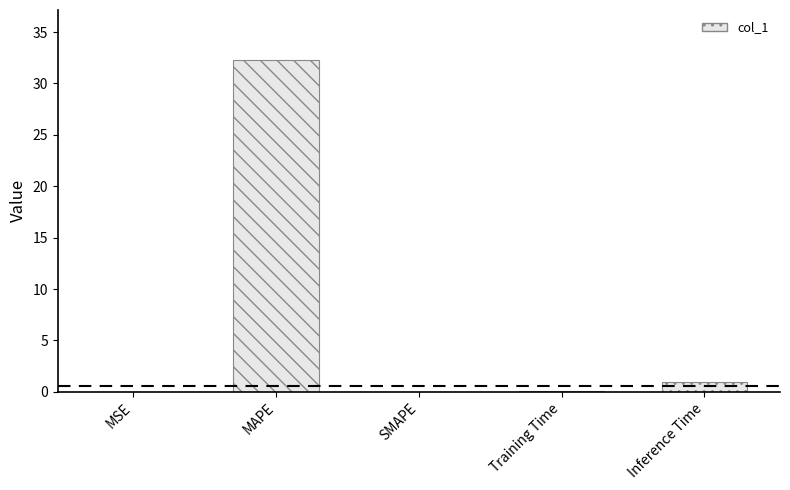

What is the label of the 1st bar from the left?

MSE